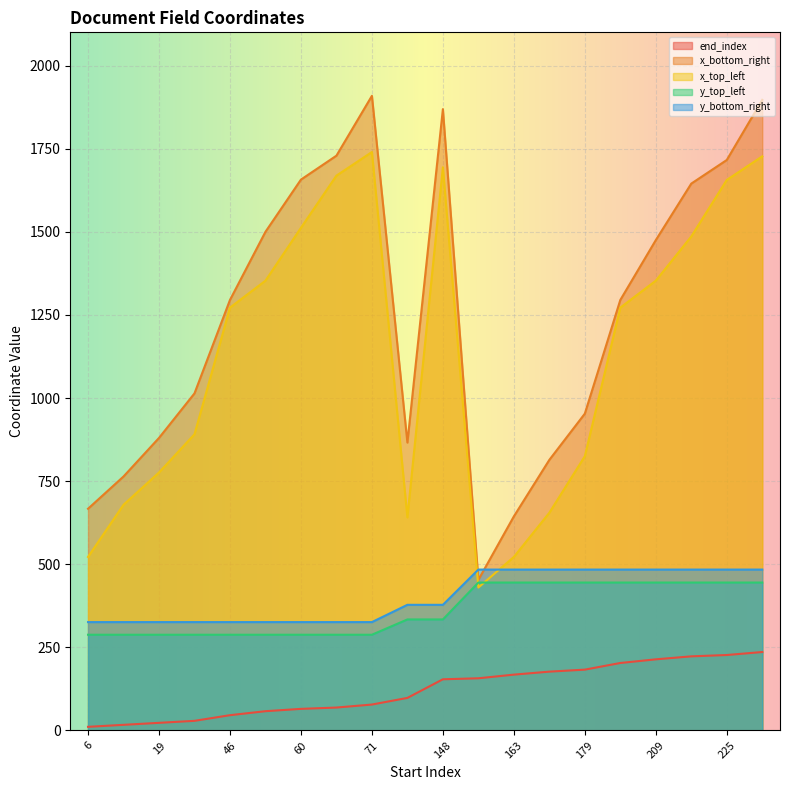

What is the difference between the maximum and minimum values in the y_top_left series?

157